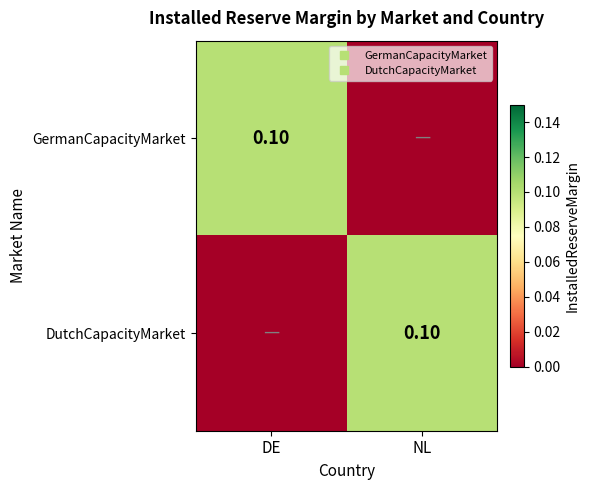

Count the number of data series in this chart.

2